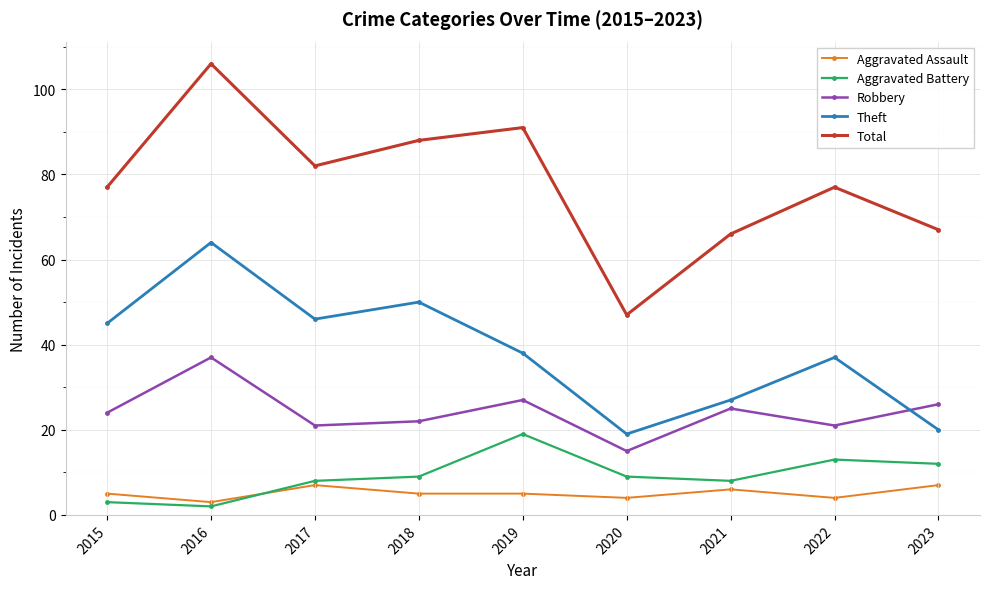

Which series has the widest spread of values?

Total